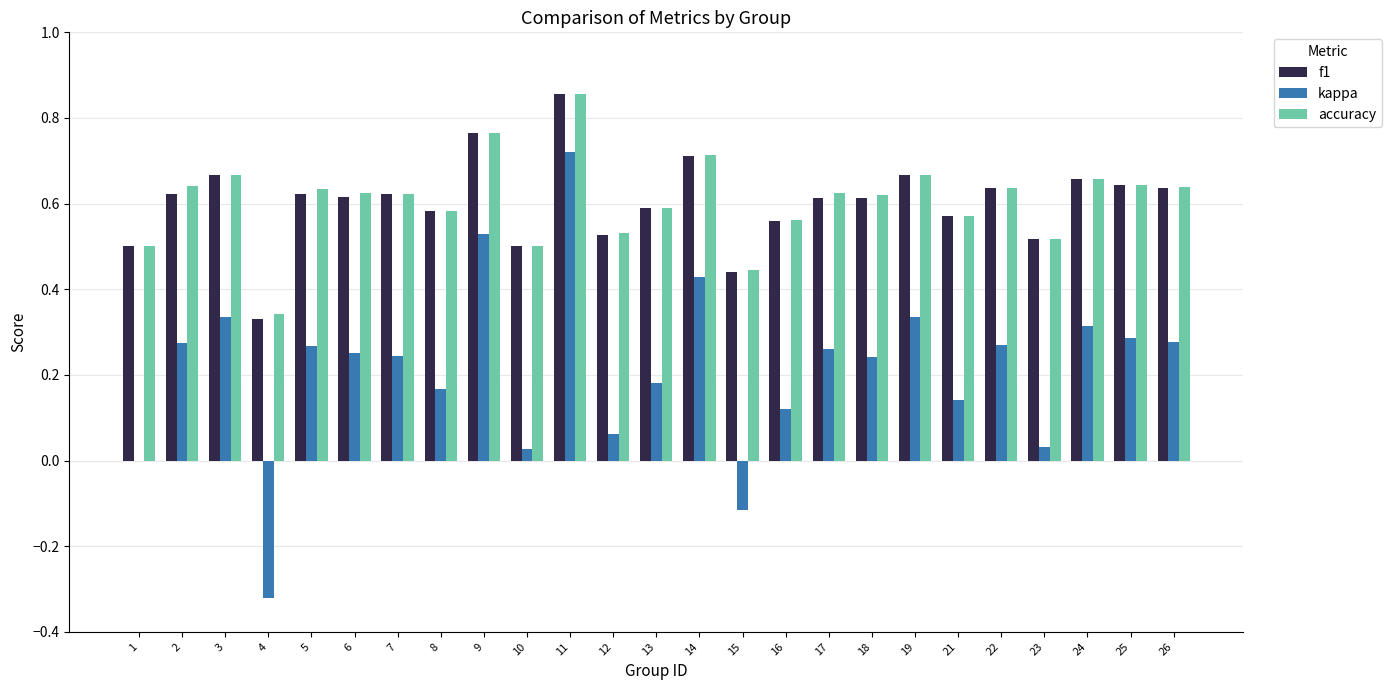

The kappa series shows 0.5 at 9. True or false?

True